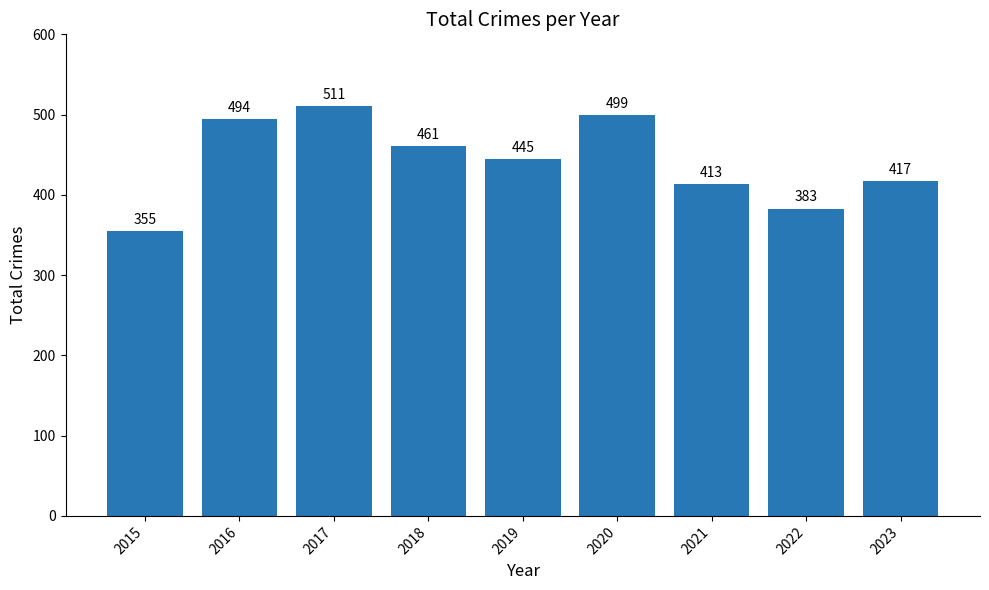

True or false: the data shows 499 at 2020.

True